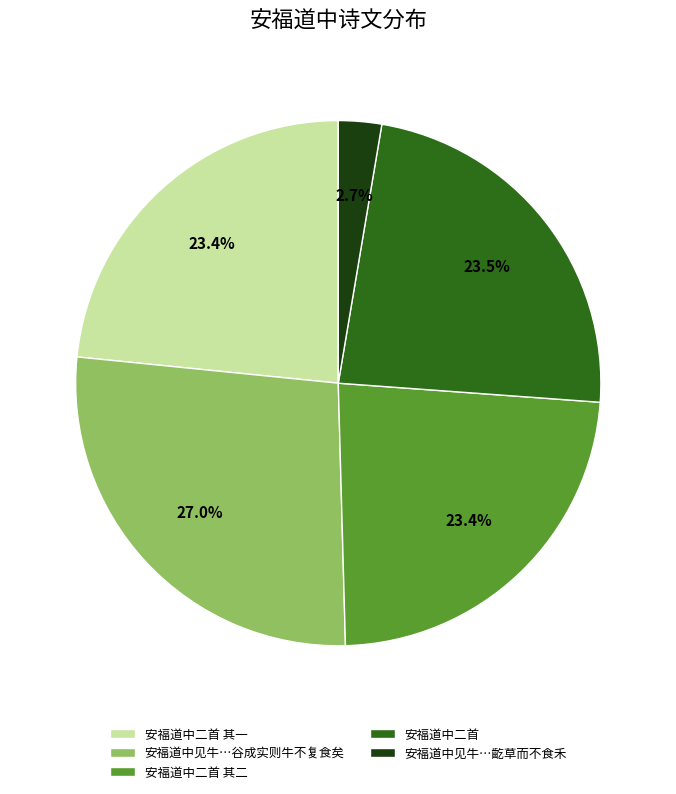

Does 安福道中二首 account for over 50% of the chart?

No